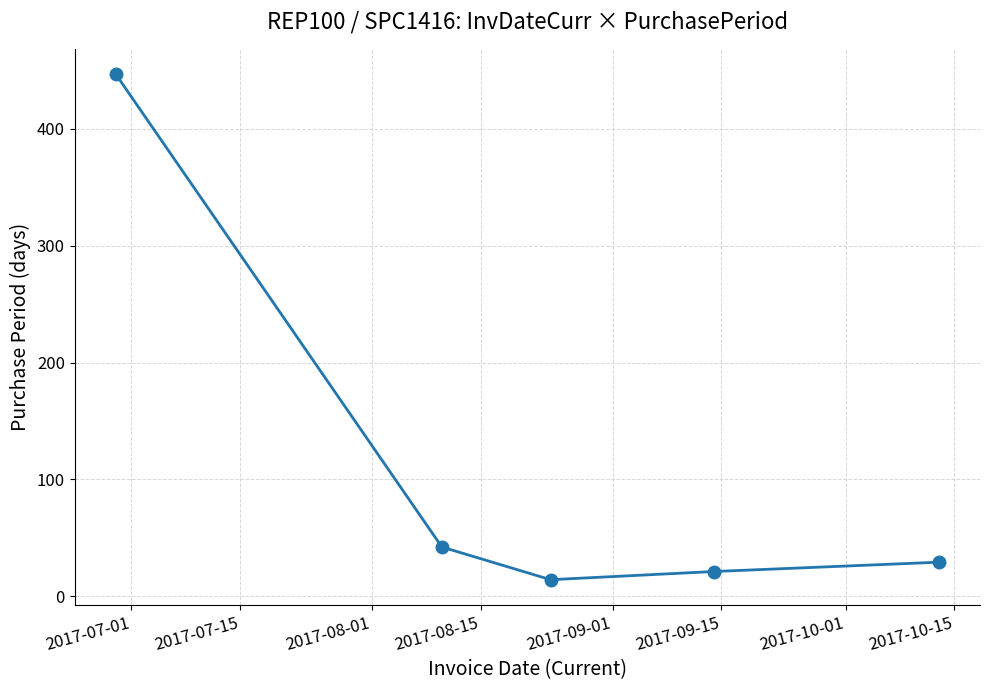

How many points are lower than both their immediate neighbors (excluding endpoints)?

1